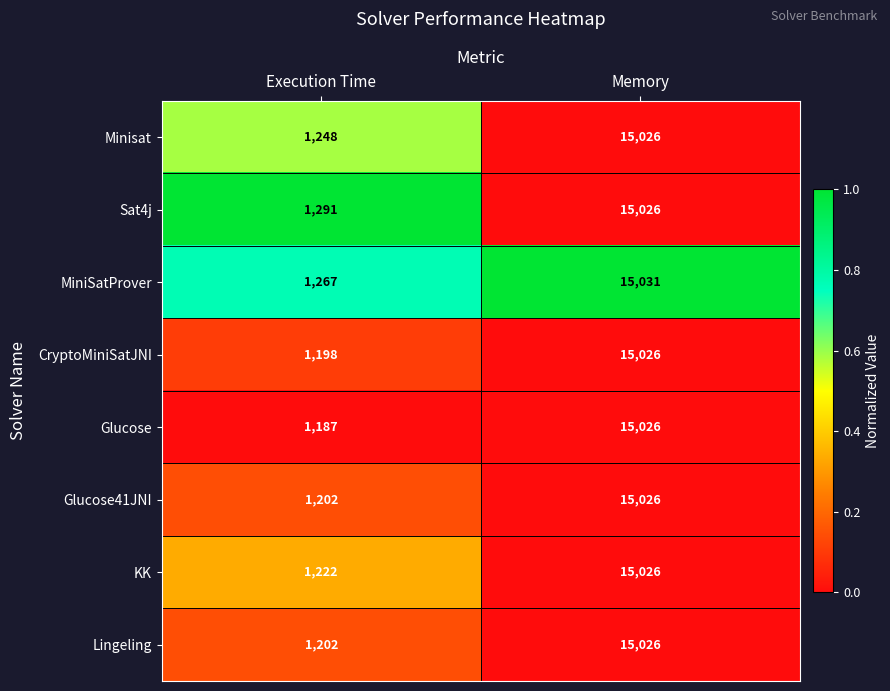

What is the greatest value displayed?

15031